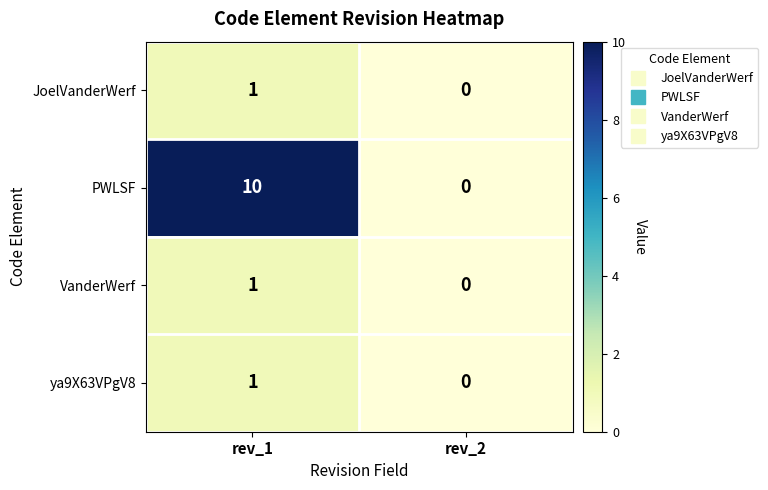

What is the spread (max minus min) of values at rev_1?

9